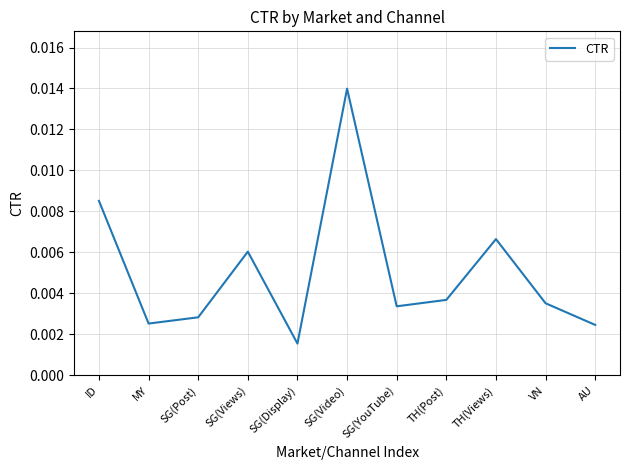

What position from the right is TH(Views)?

3